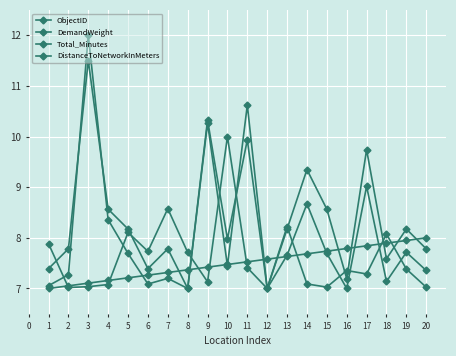

How many lines are shown in the chart?

4